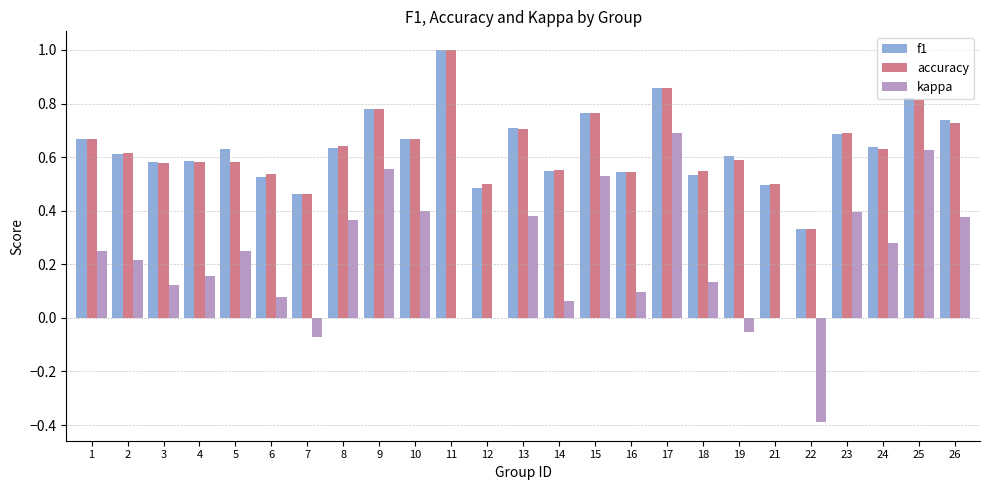

What is the sum of all kappa values?

5.4